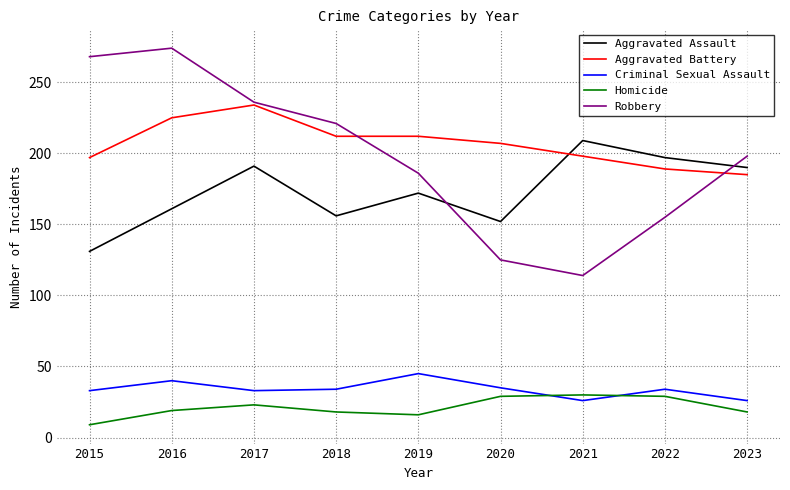

What is the average value of the Aggravated Assault series?

173